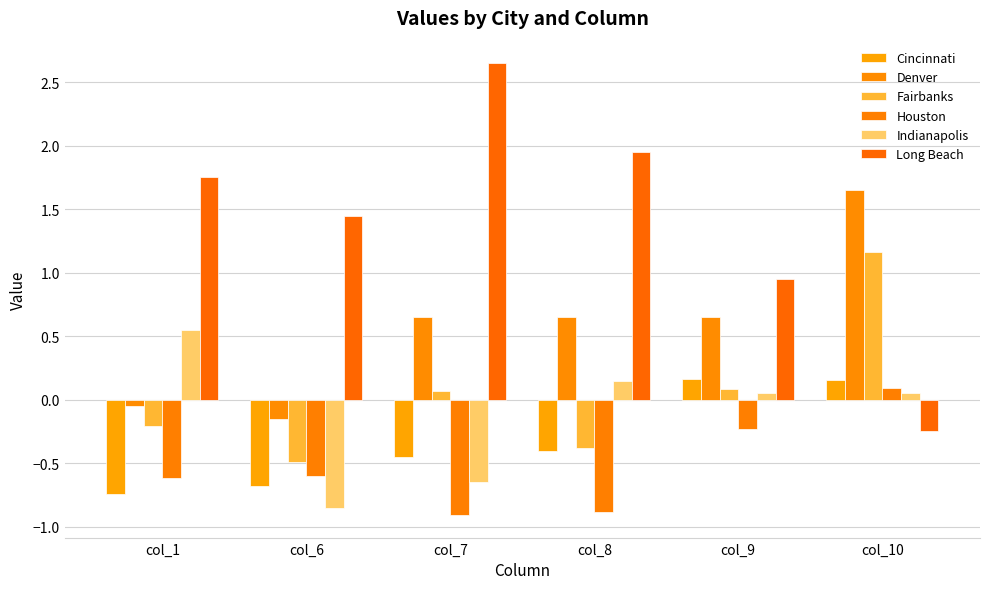

What is the sum of the Cincinnati values at col_1 and col_10?

-0.6